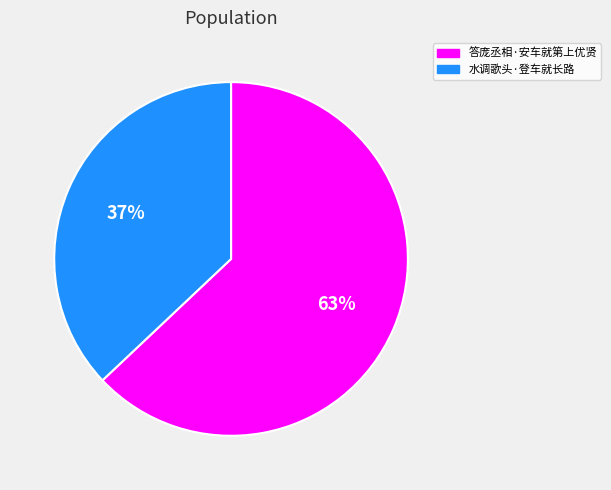

Between 水调歌头·登车就长路 and 答庞丞相·安车就第上优贤, which is larger?

答庞丞相·安车就第上优贤